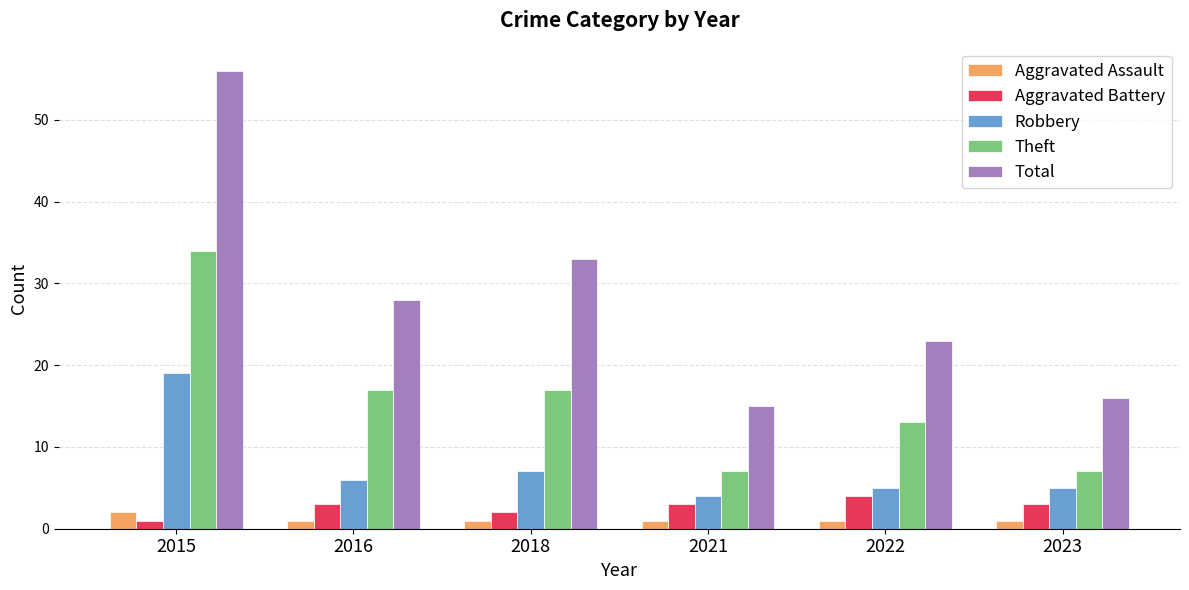

Is the value of Theft at 2016 greater than the value of Aggravated Battery at 2023?

Yes